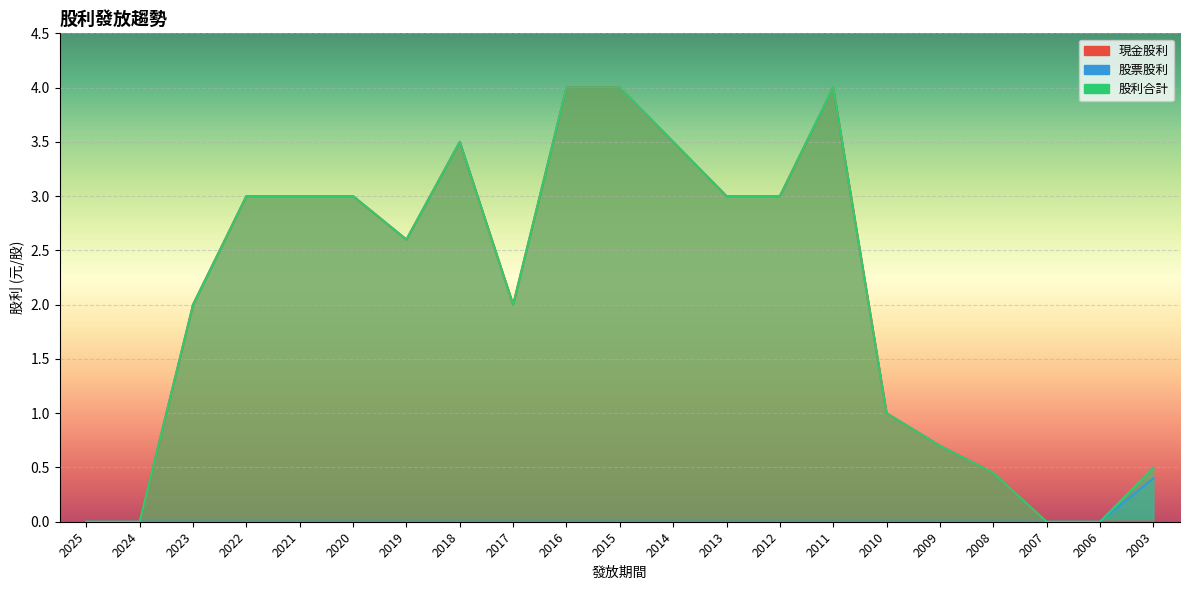

Which series has the largest total across all categories?

股利合計